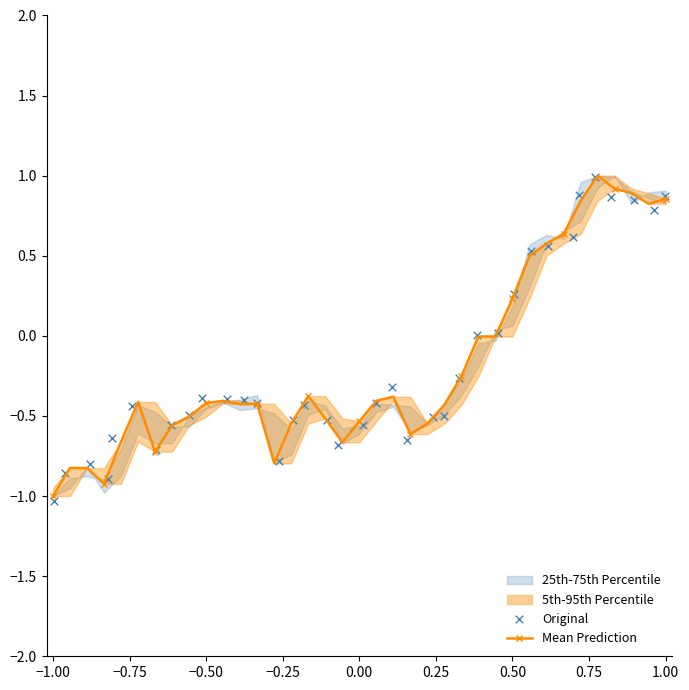

Which series has the widest spread of Y values?

Original